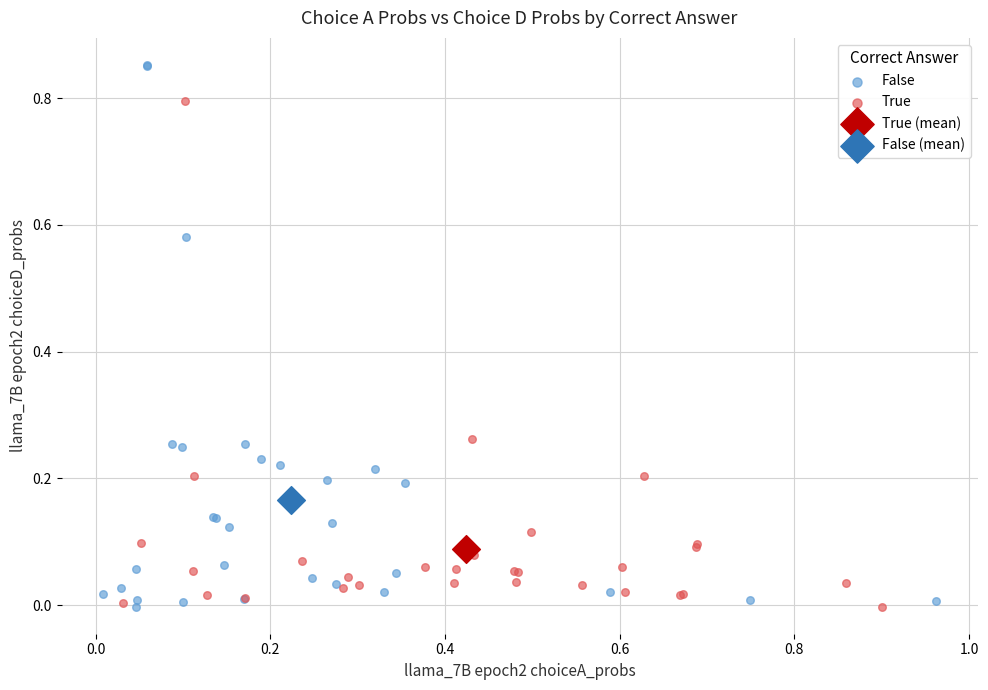

What are all the series names shown in the legend?

False, True, True (mean), False (mean)